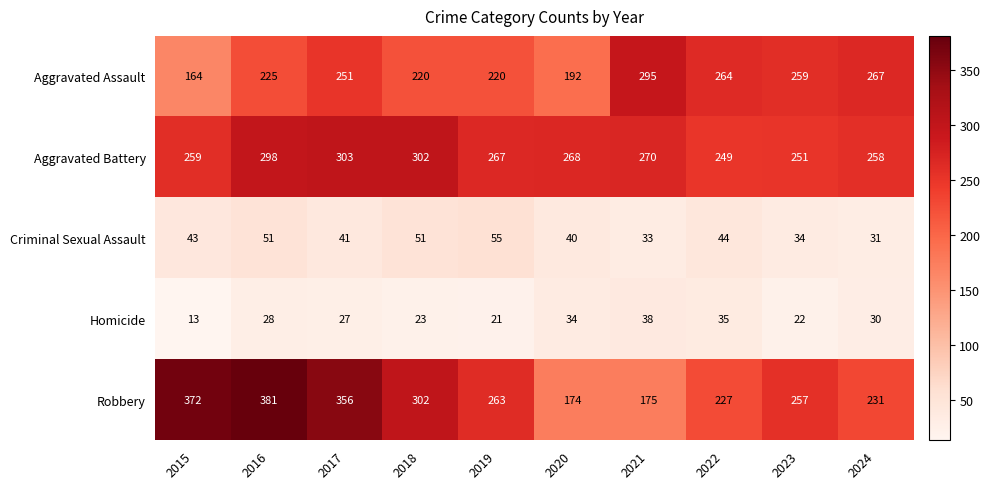

List the series in order of their peak value, highest first.

Robbery, Aggravated Battery, Aggravated Assault, Criminal Sexual Assault, Homicide